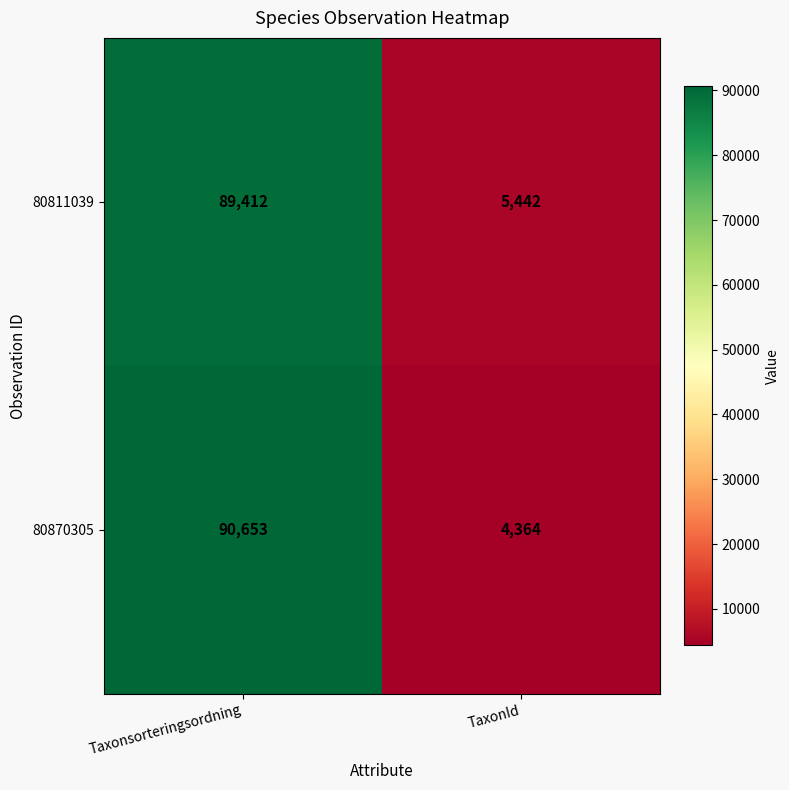

The 80811039 series shows 5442 at TaxonId. True or false?

True